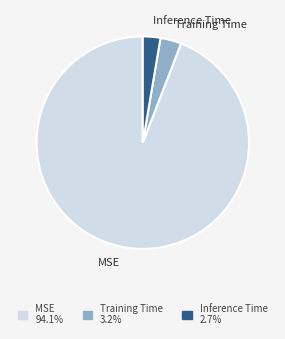

What is the smallest slice in the pie chart?

Inference Time